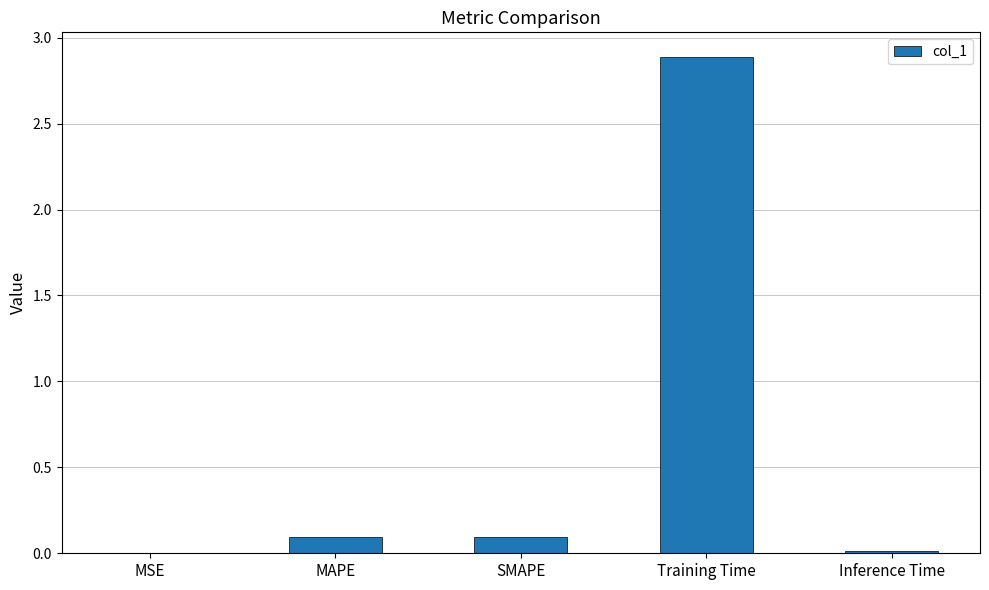

What is the sum of the values at SMAPE and Training Time?

3.0